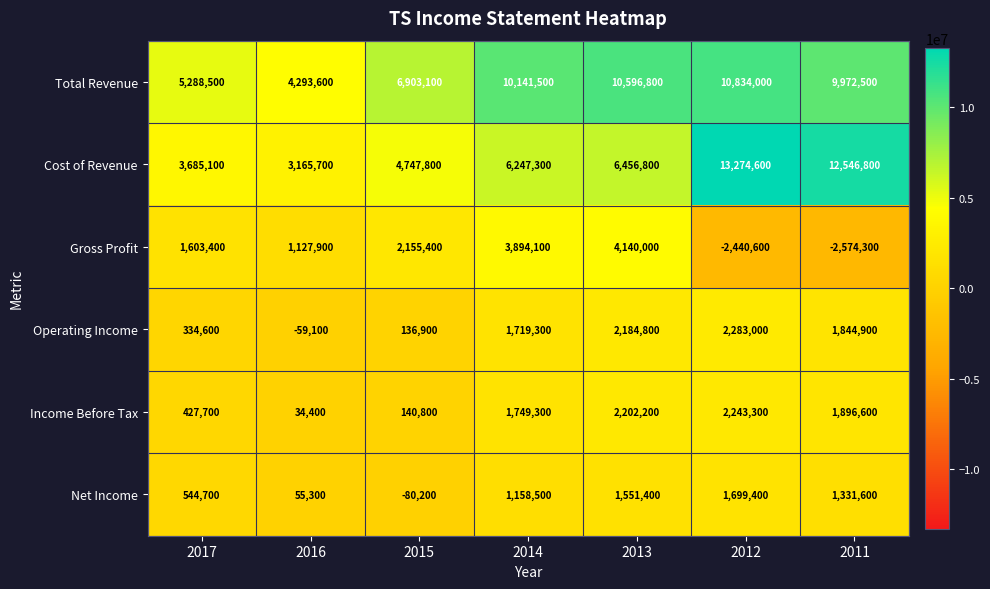

Count the number of categories in the chart.

7